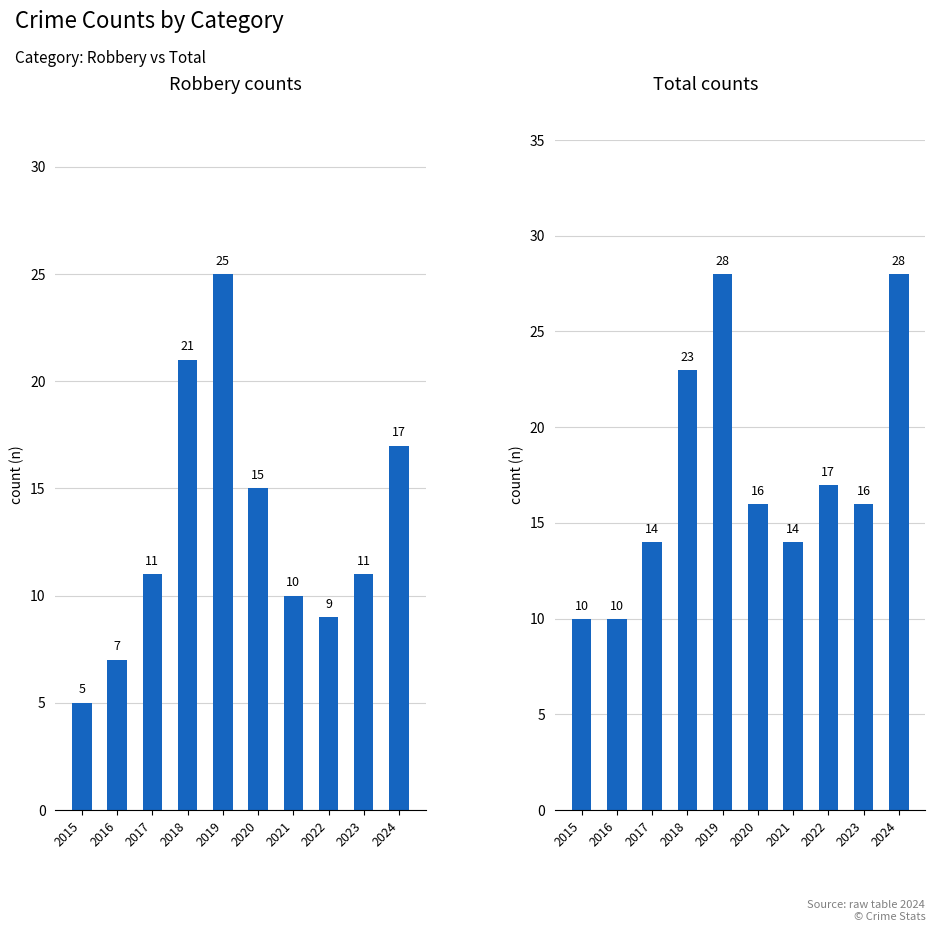

Where does the Robbery series first go above 11?

2018